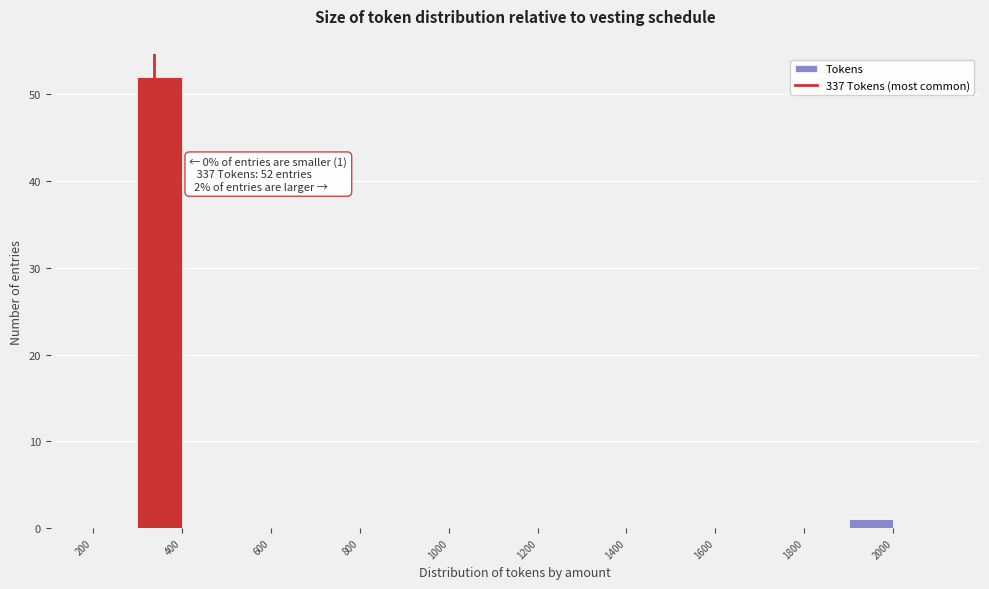

Over which range of the x-axis is the bar tallest?

300 to 400